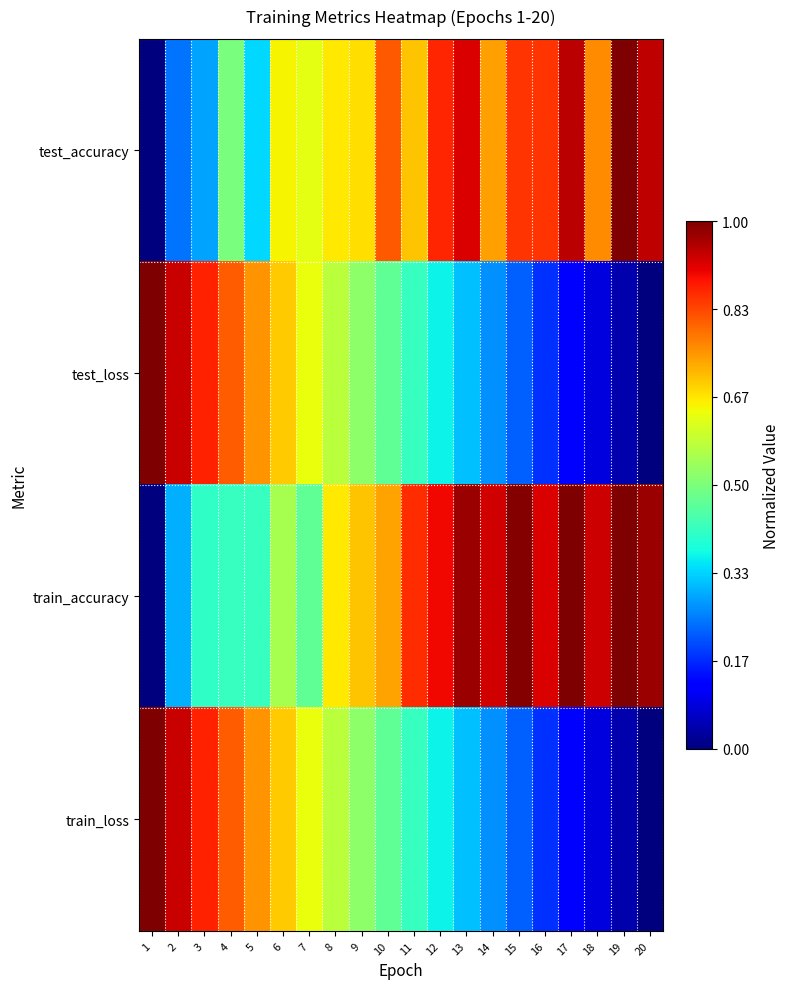

Reading left to right, list all the values displayed in this chart.

test_accuracy: 1=0.0	2=0.2	3=0.3	4=0.5	5=0.3	6=0.6	7=0.6	8=0.7	9=0.7	10=0.8	11=0.7	12=0.9	13=0.9	14=0.7	15=0.9	16=0.9	17=0.9	18=0.8	19=1.0	20=0.9
test_loss: 1=1.0	2=0.9	3=0.9	4=0.8	5=0.8	6=0.7	7=0.6	8=0.6	9=0.5	10=0.5	11=0.4	12=0.4	13=0.3	14=0.3	15=0.2	16=0.2	17=0.1	18=0.1	19=0.0	20=0.0
train_accuracy: 1=0.0	2=0.3	3=0.4	4=0.4	5=0.4	6=0.6	7=0.5	8=0.7	9=0.7	10=0.7	11=0.9	12=0.9	13=1.0	14=0.9	15=1.0	16=0.9	17=1.0	18=0.9	19=1.0	20=1.0
train_loss: 1=1.0	2=0.9	3=0.9	4=0.8	5=0.8	6=0.7	7=0.6	8=0.6	9=0.5	10=0.5	11=0.4	12=0.4	13=0.3	14=0.3	15=0.2	16=0.2	17=0.1	18=0.1	19=0.0	20=0.0